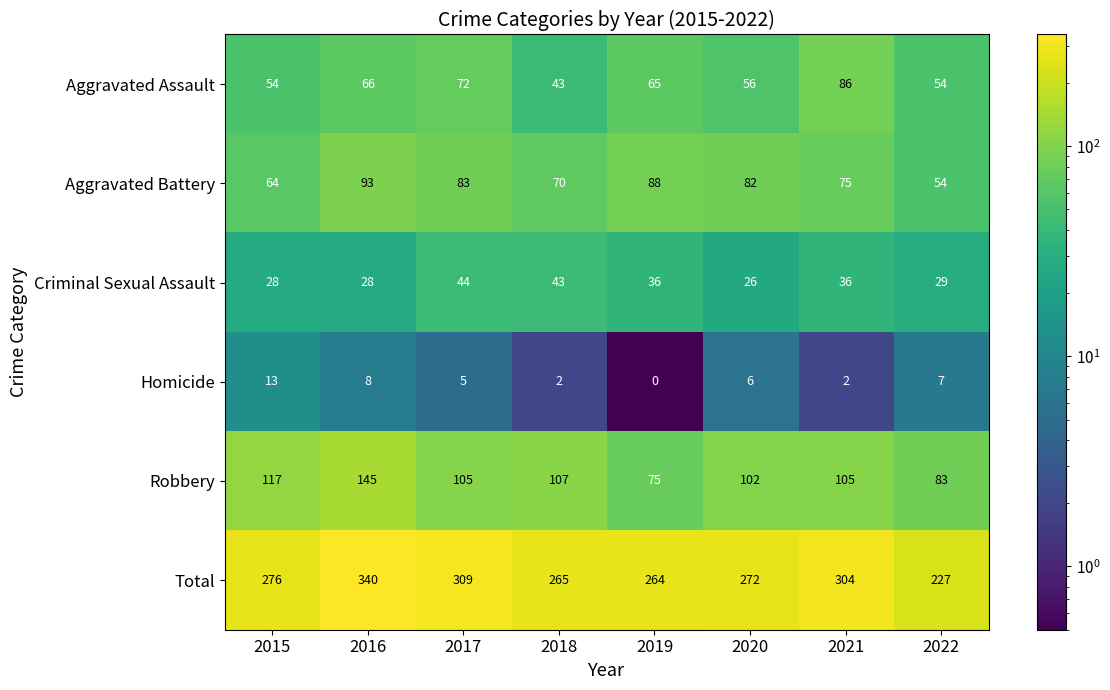

True or false: Homicide has a value of 3 at 2022.

False